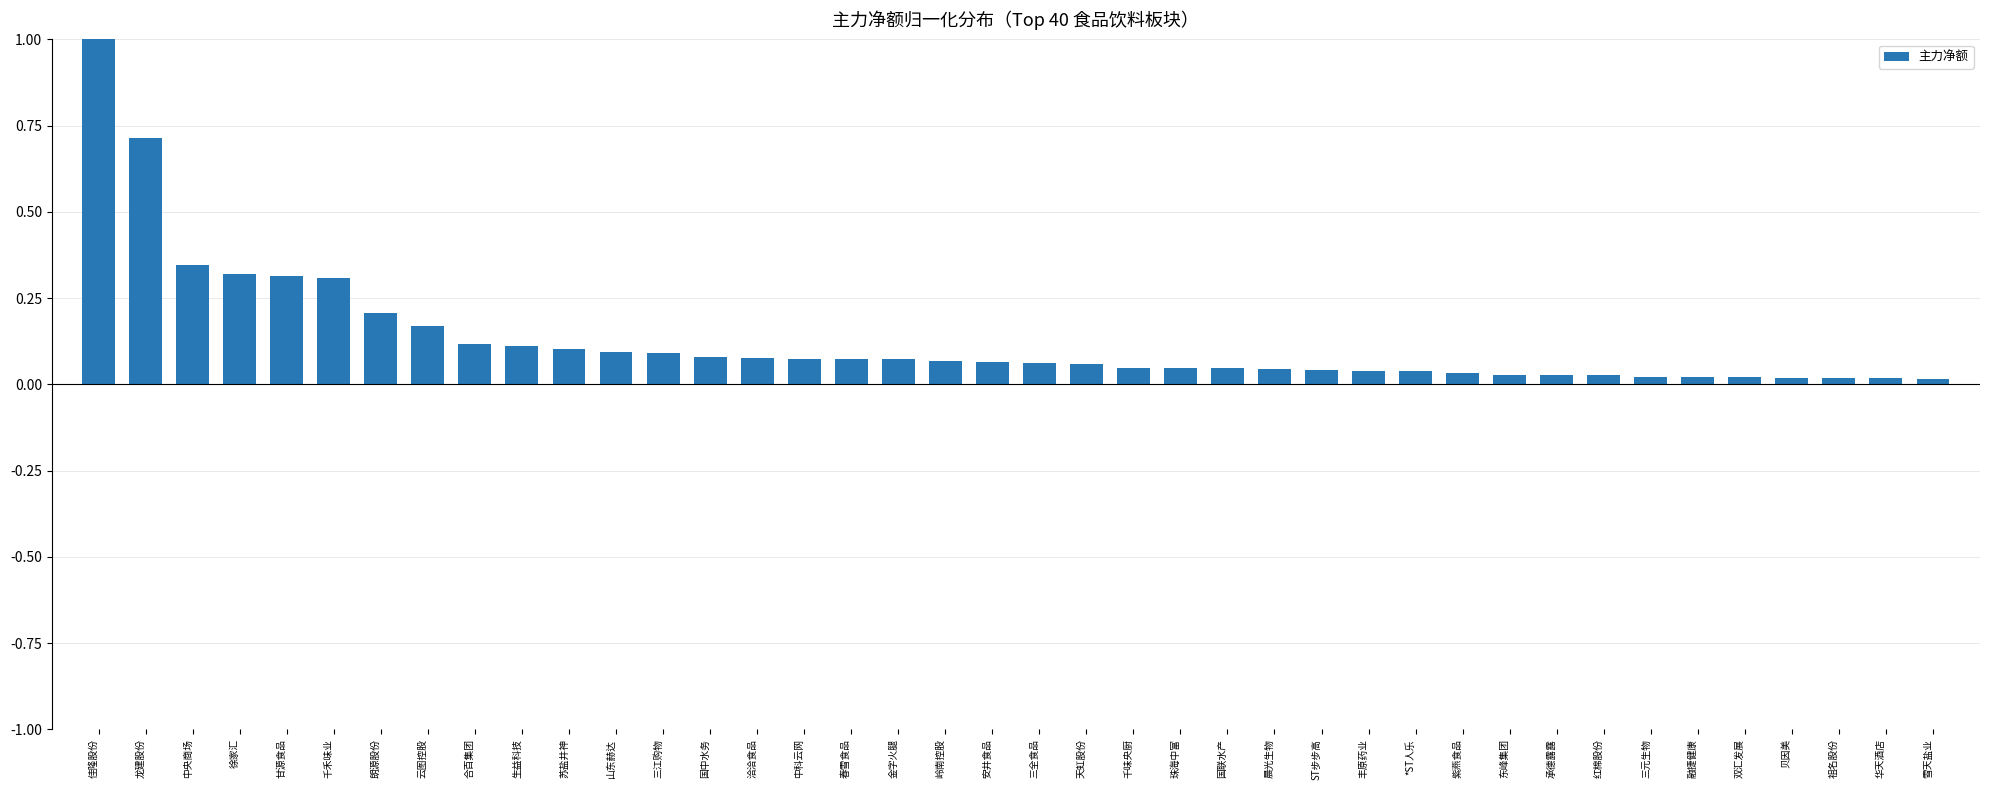

True or false: the data shows 0.0 at *ST人乐.

True